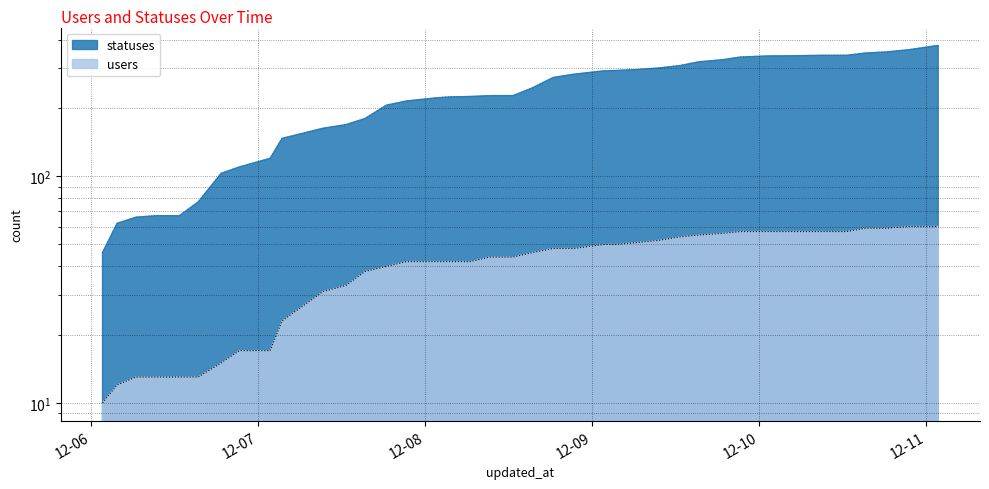

What is the difference between the highest and lowest values at 2022-12-07 12:36?

136